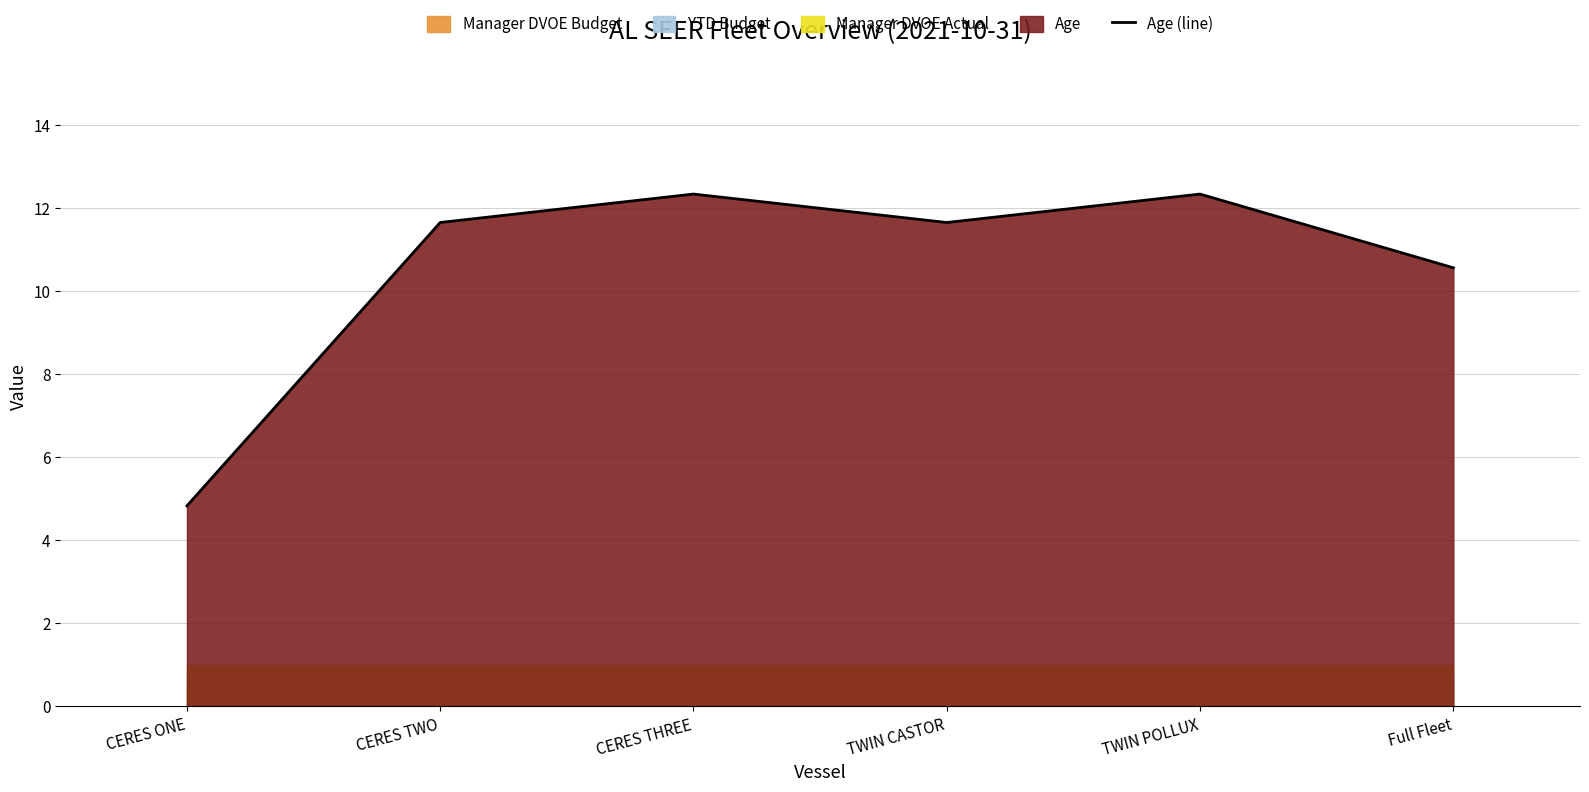

What is the minimum value for Age (line)?

4.8